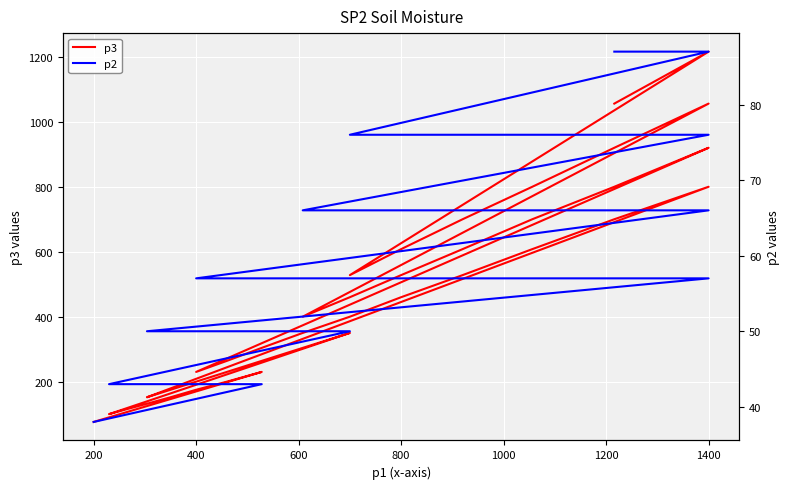

How many lines are shown in the chart?

2